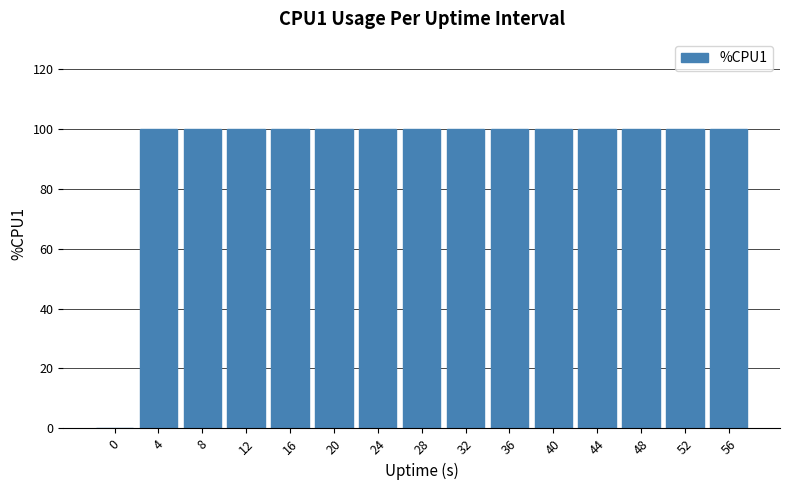

What is the maximum value shown in the chart?

100